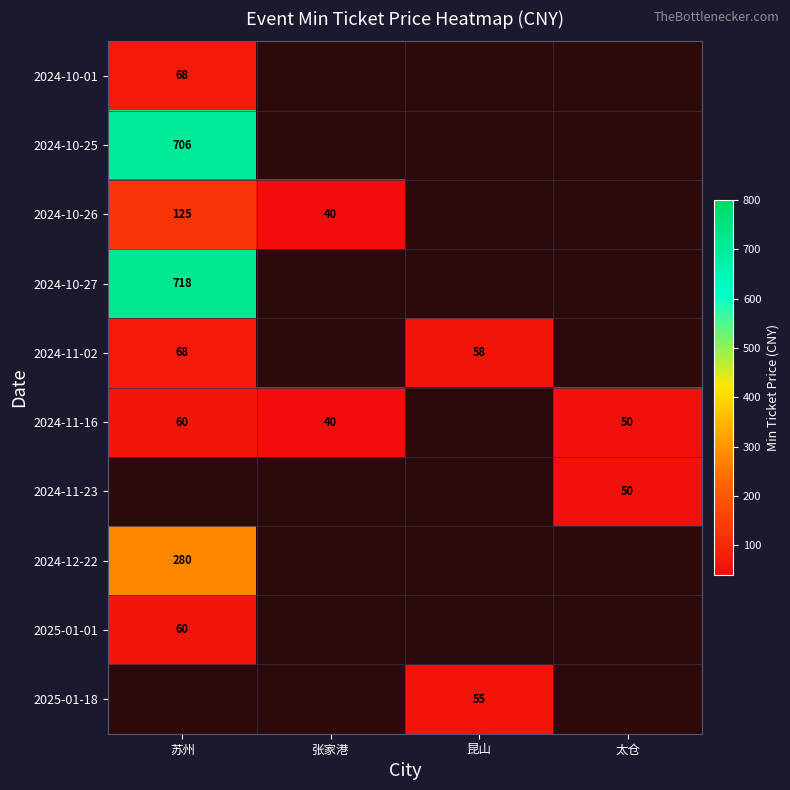

Is it true that 2024-10-26 equals 42 at 苏州?

False